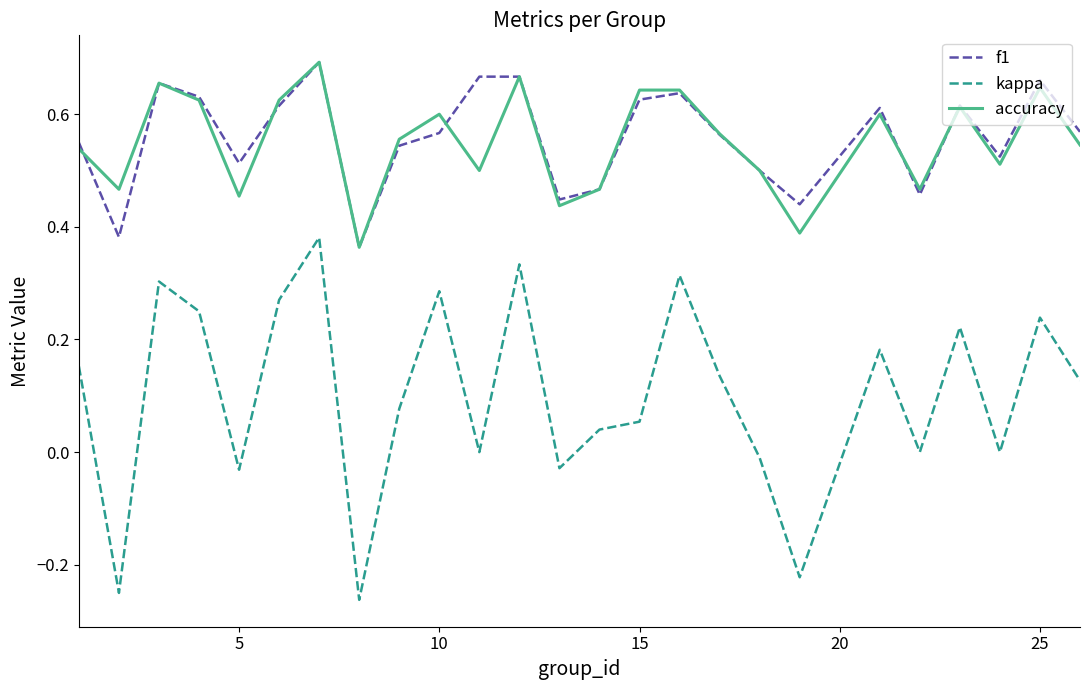

Which series has the largest range (max minus min)?

kappa